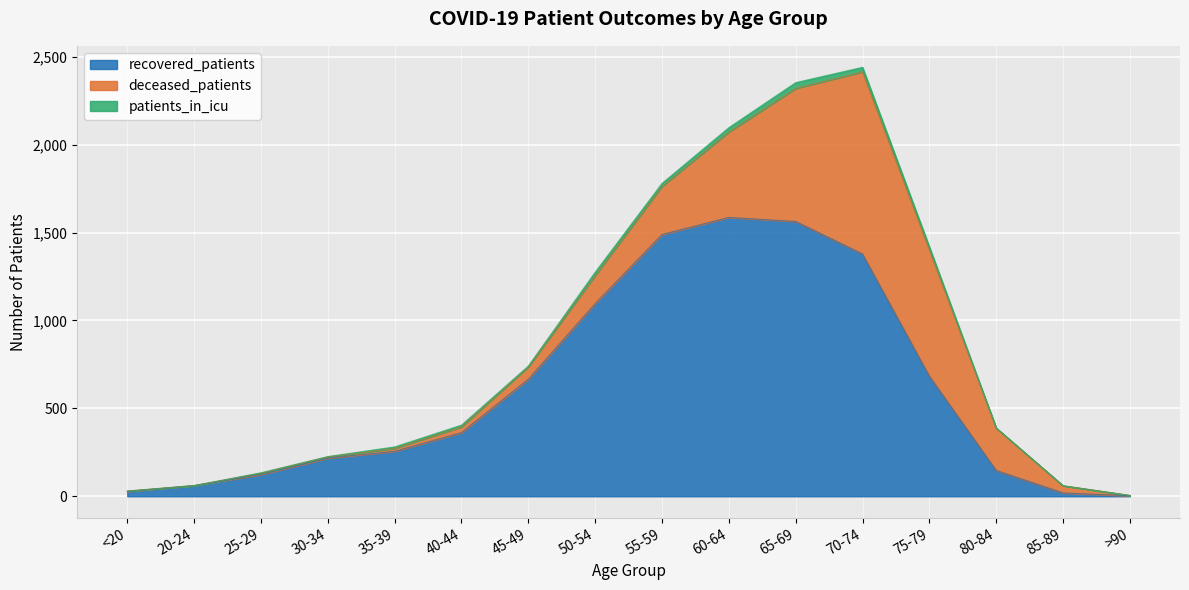

The recovered_patients series shows 242 at 80-84. True or false?

False